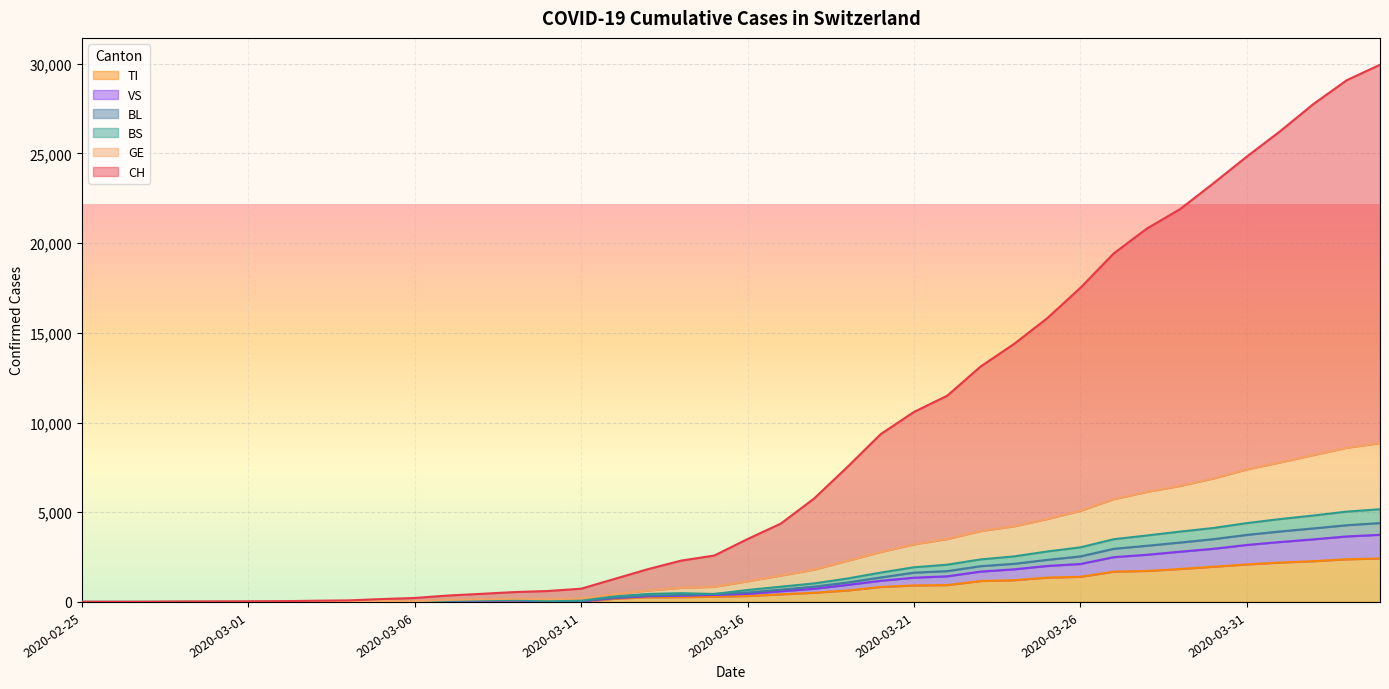

Rank the series at 2020-03-01 from lowest to highest value.

VS, TI, BL, BS, GE, CH